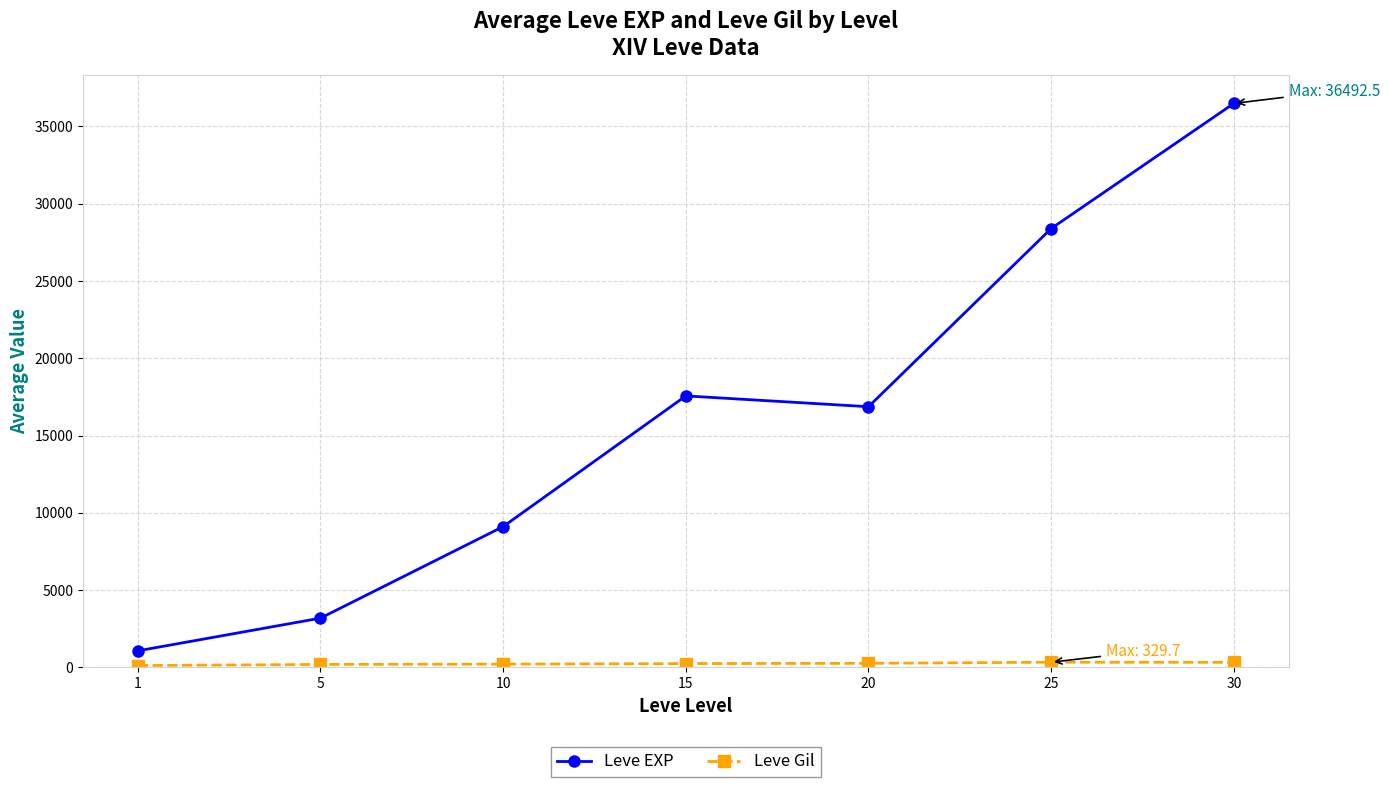

What is the sum of the Leve EXP values at 15 and 30?

54055.8